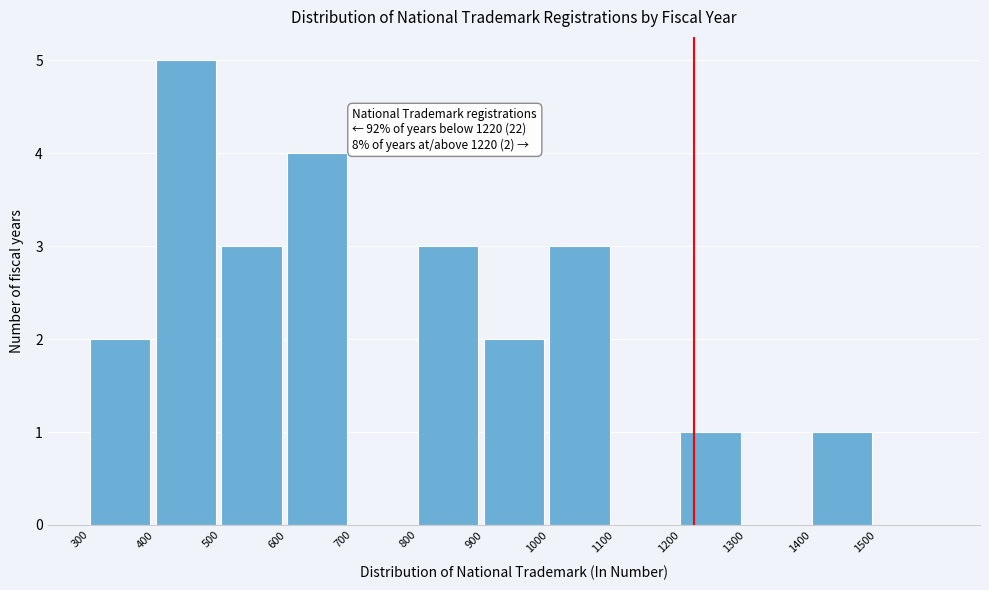

Which range on the x-axis has the tallest bar?

400 to 500